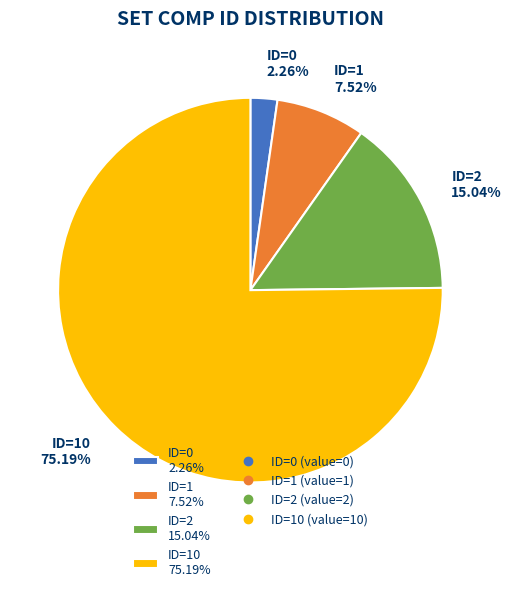

Between ID=0 2.26% and ID=10 75.19%, which is larger?

ID=10 75.19%